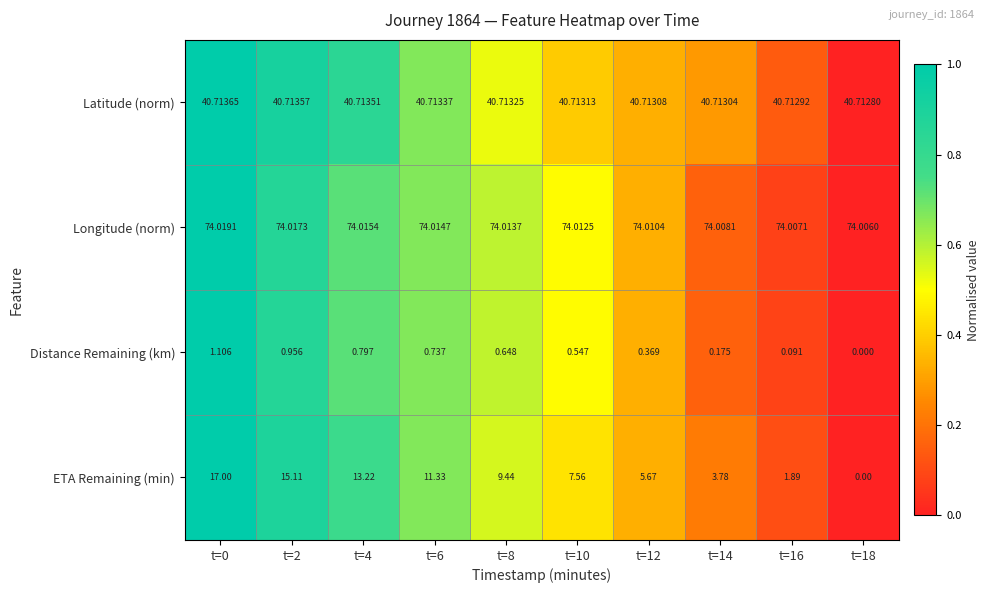

List the series in order of their peak value, lowest first.

Distance Remaining (km), ETA Remaining (min), Latitude (norm), Longitude (norm)